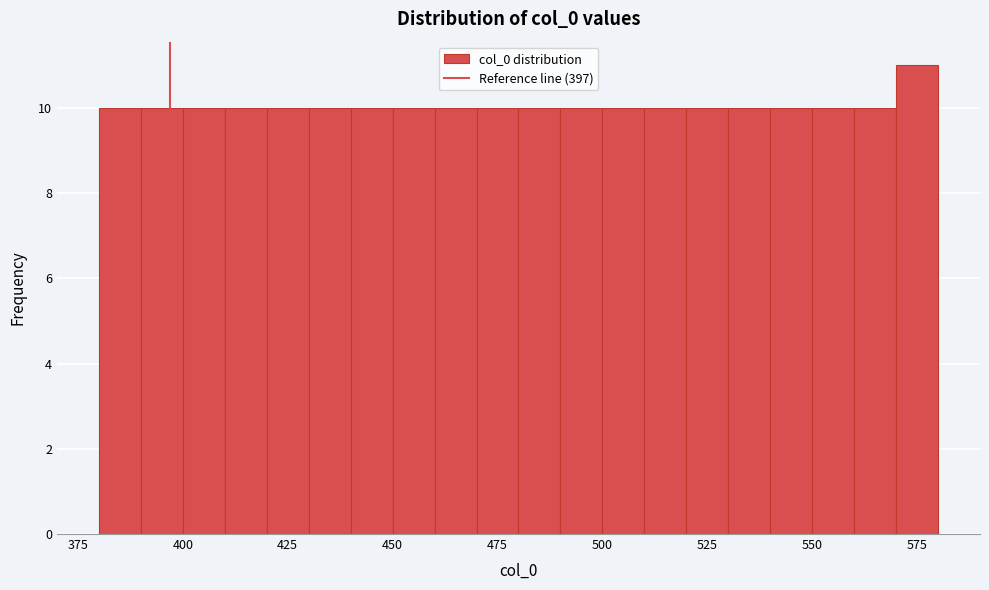

Around what value on the x-axis is the tallest bar? Give the approximate position of its centre, as read against the axis.

575